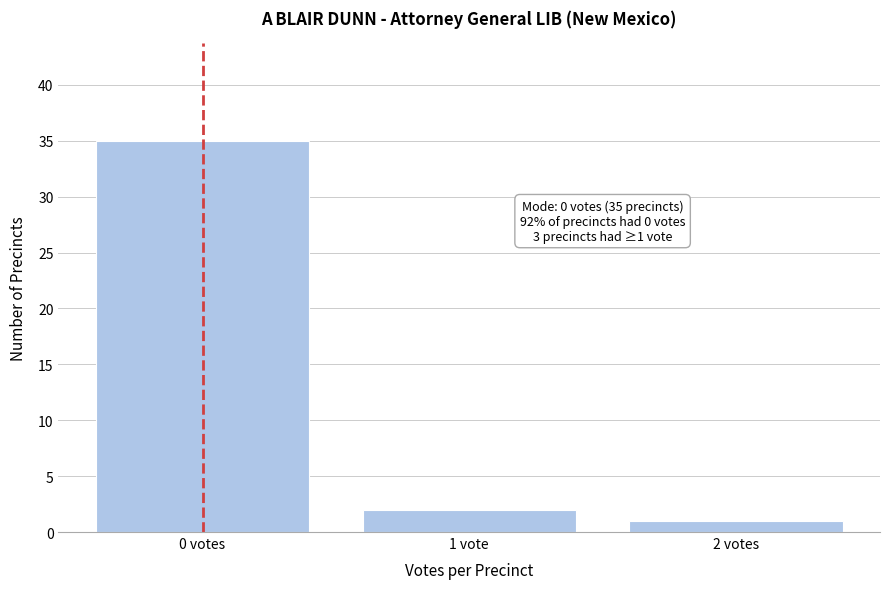

Reading left to right, list all the values displayed in this chart.

0 votes=35	1 vote=2	2 votes=1